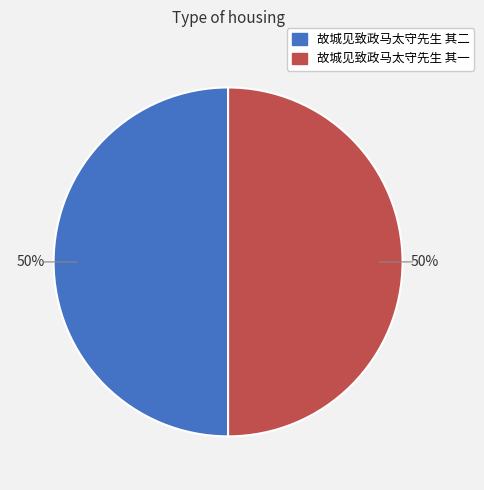

What is the ratio of the value at 故城见致政马太守先生 其一 to the value at 故城见致政马太守先生 其二?

1.0